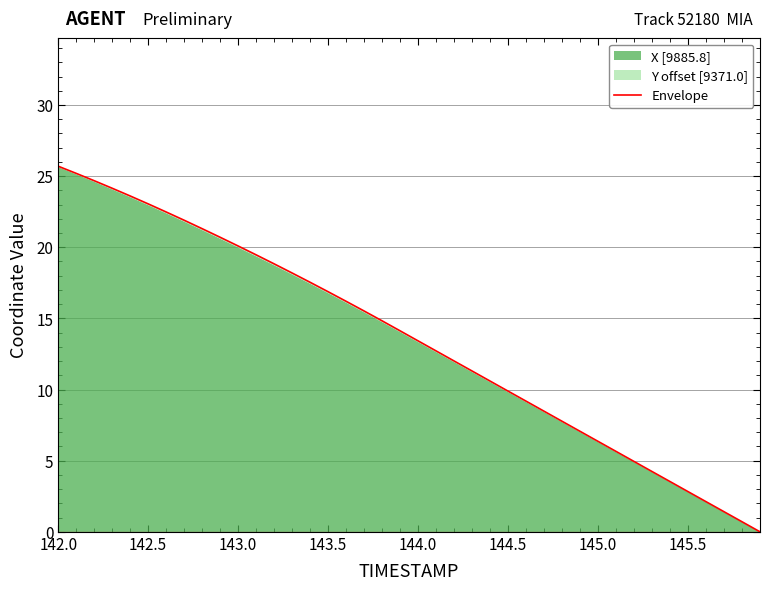

What is the maximum value shown in the chart?

25.7